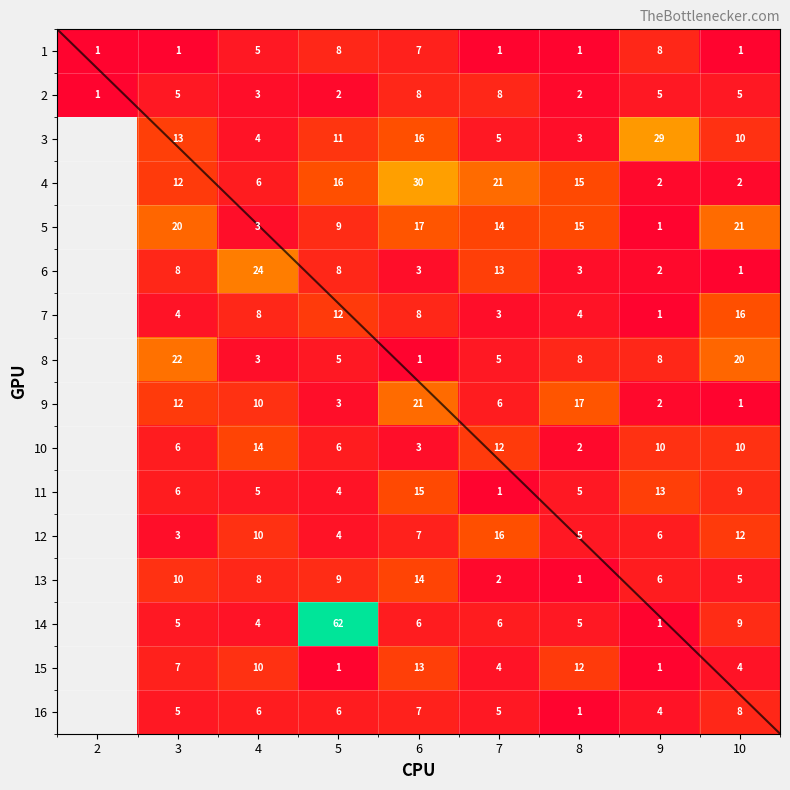

The 11 series shows 5 at 8. True or false?

False